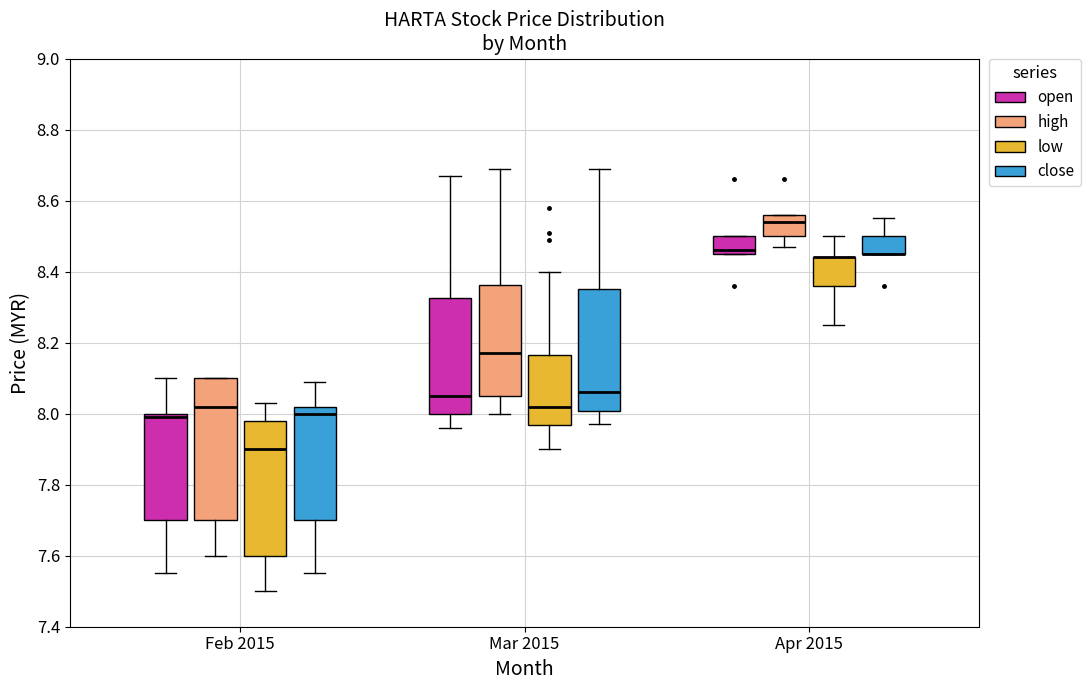

Reading left to right, transcribe this box plot: for each box, give where its median line is, the range the box spans, and where its two whiskers end, as read against the y-axis. The values are not printed on the chart, so give them approximately, as read against the axis.

Feb 2015 (open): median 8.00 (just below the box's upper edge), box 7.70 to 8.00, whiskers 7.56 to 8.10
Feb 2015 (high): median 8.02, box 7.70 to 8.10, whiskers 7.60 to 8.10
Feb 2015 (low): median 7.90, box 7.60 to 7.98, whiskers 7.50 to 8.04
Feb 2015 (close): median 8.00, box 7.70 to 8.02, whiskers 7.56 to 8.10
Mar 2015 (open): median 8.06, box 8.00 to 8.32, whiskers 7.96 to 8.68
Mar 2015 (high): median 8.18, box 8.06 to 8.36, whiskers 8.00 to 8.70
Mar 2015 (low): median 8.02, box 7.96 to 8.16, whiskers 7.90 to 8.40
Mar 2015 (close): median 8.06, box 8.00 to 8.36, whiskers 7.98 to 8.70
Apr 2015 (open): median 8.46 (just above the box's lower edge), box 8.46 to 8.50, whiskers 8.46 to 8.50
Apr 2015 (high): median 8.54, box 8.50 to 8.56, whiskers 8.48 to 8.56
Apr 2015 (low): median 8.44 (drawn on the box's upper edge), box 8.36 to 8.44, whiskers 8.26 to 8.50
Apr 2015 (close): median 8.46 (drawn on the box's lower edge), box 8.46 to 8.50, whiskers 8.46 to 8.56